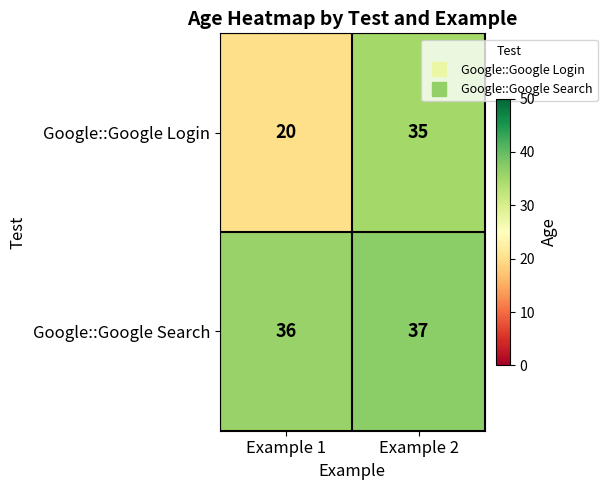

How many categories are shown in the chart?

2